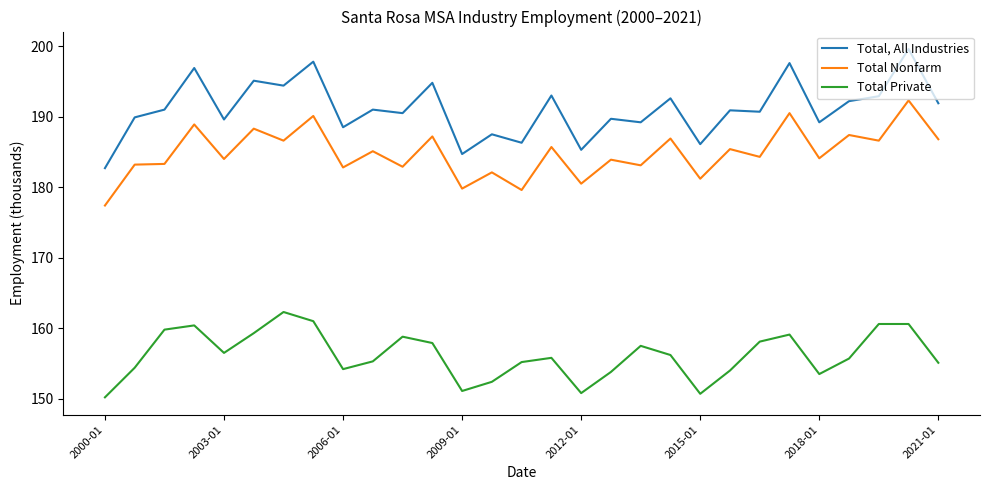

What is the highest value of the Total Private series?

162.3